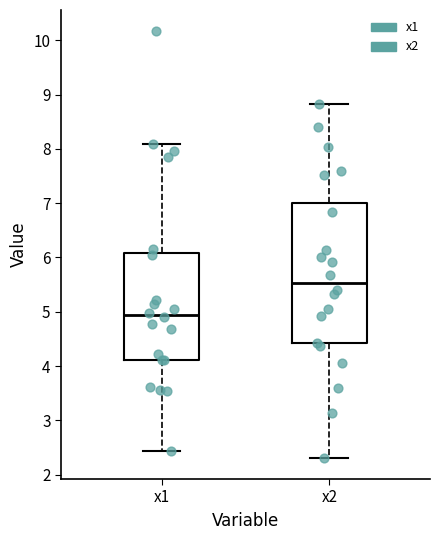

Which box is the tallest, from its lower edge to its upper edge?

x2